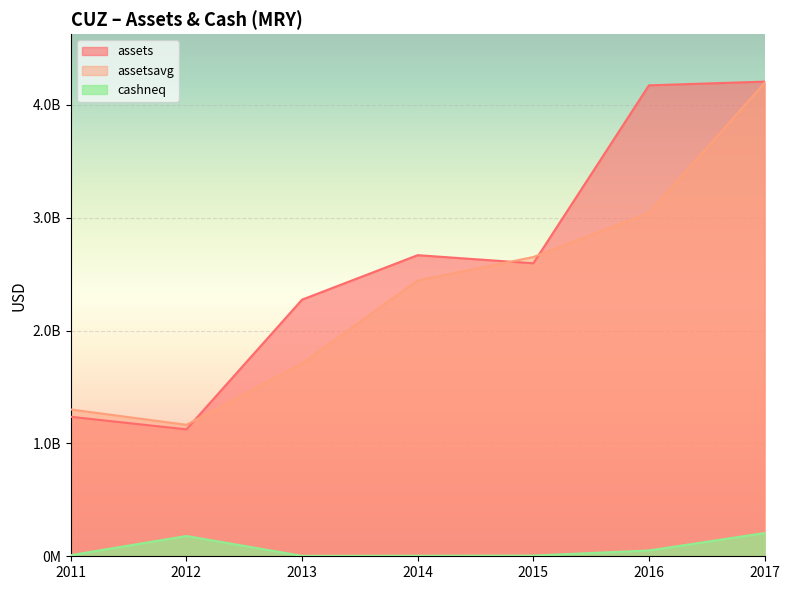

True or false: cashneq and assetsavg intersect in this chart.

False